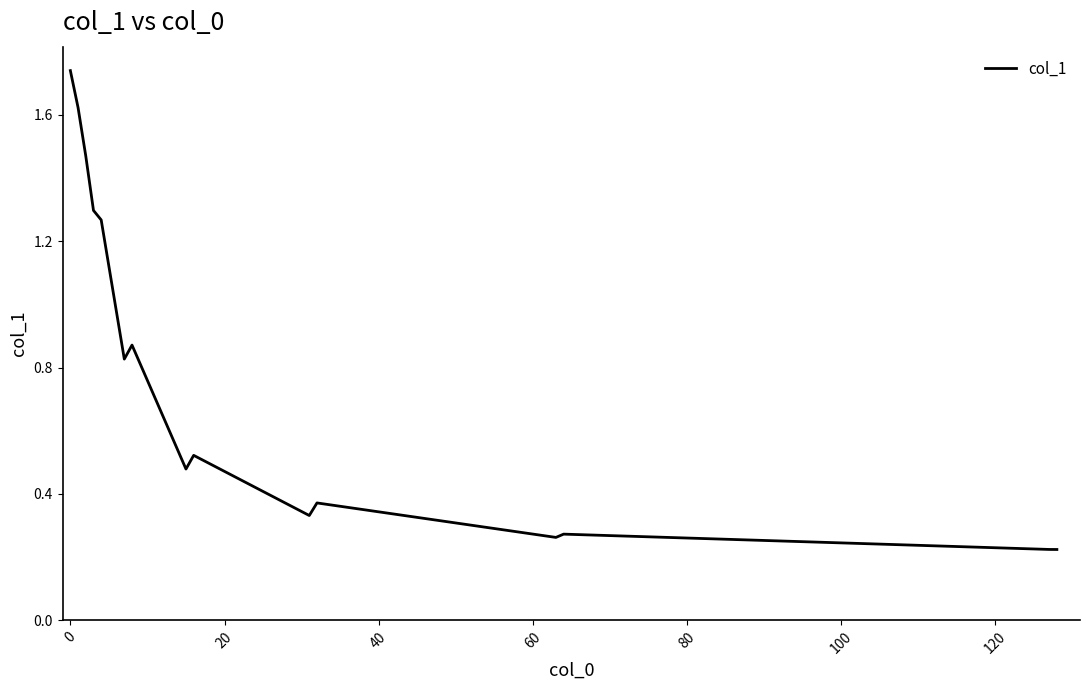

How many lines are shown in the chart?

1